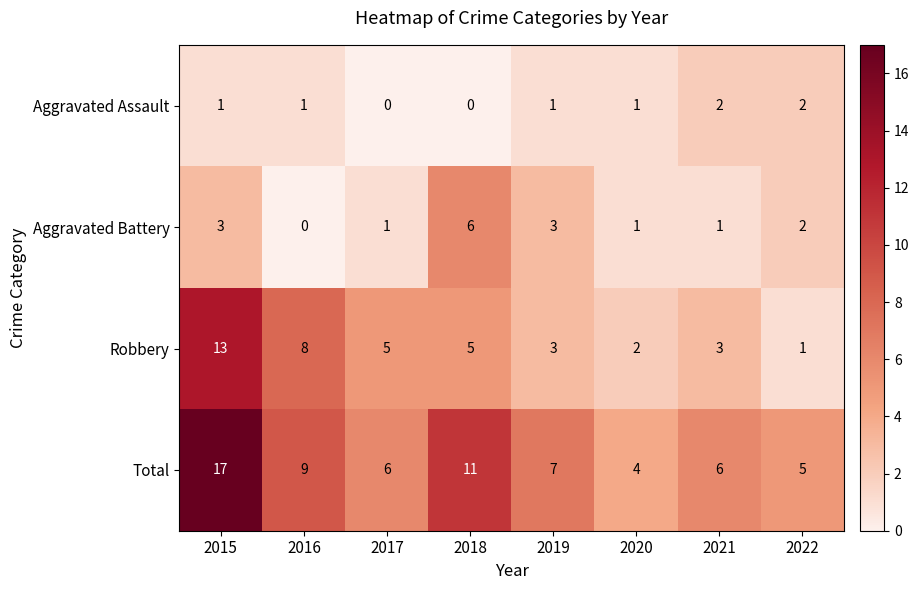

The Robbery series shows 3 at 2015. True or false?

False